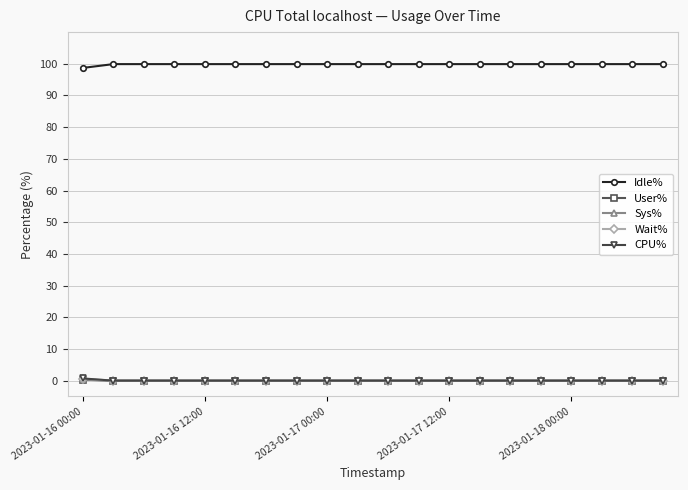

What is the maximum value shown in the chart?

99.9